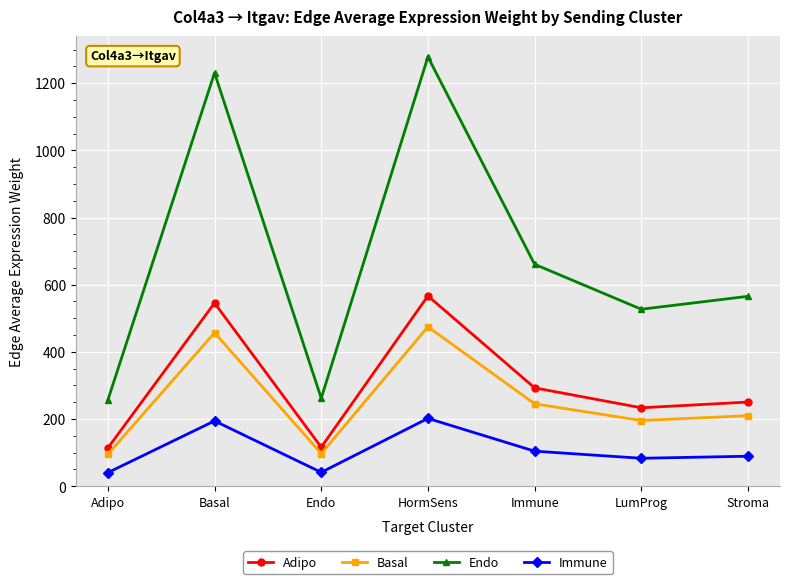

At which category does the chart reach its peak across all series?

HormSens